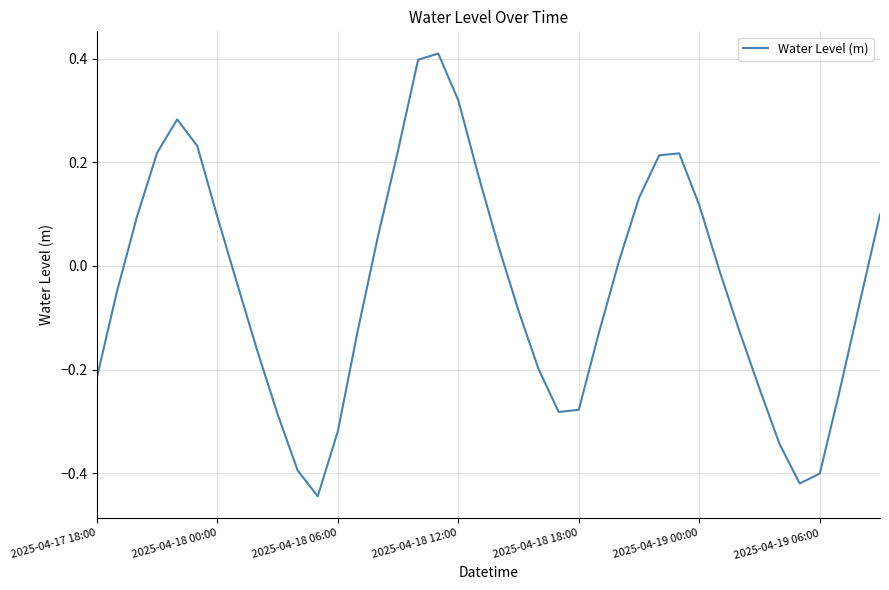

Does the chart display data point markers on the line(s)?

No